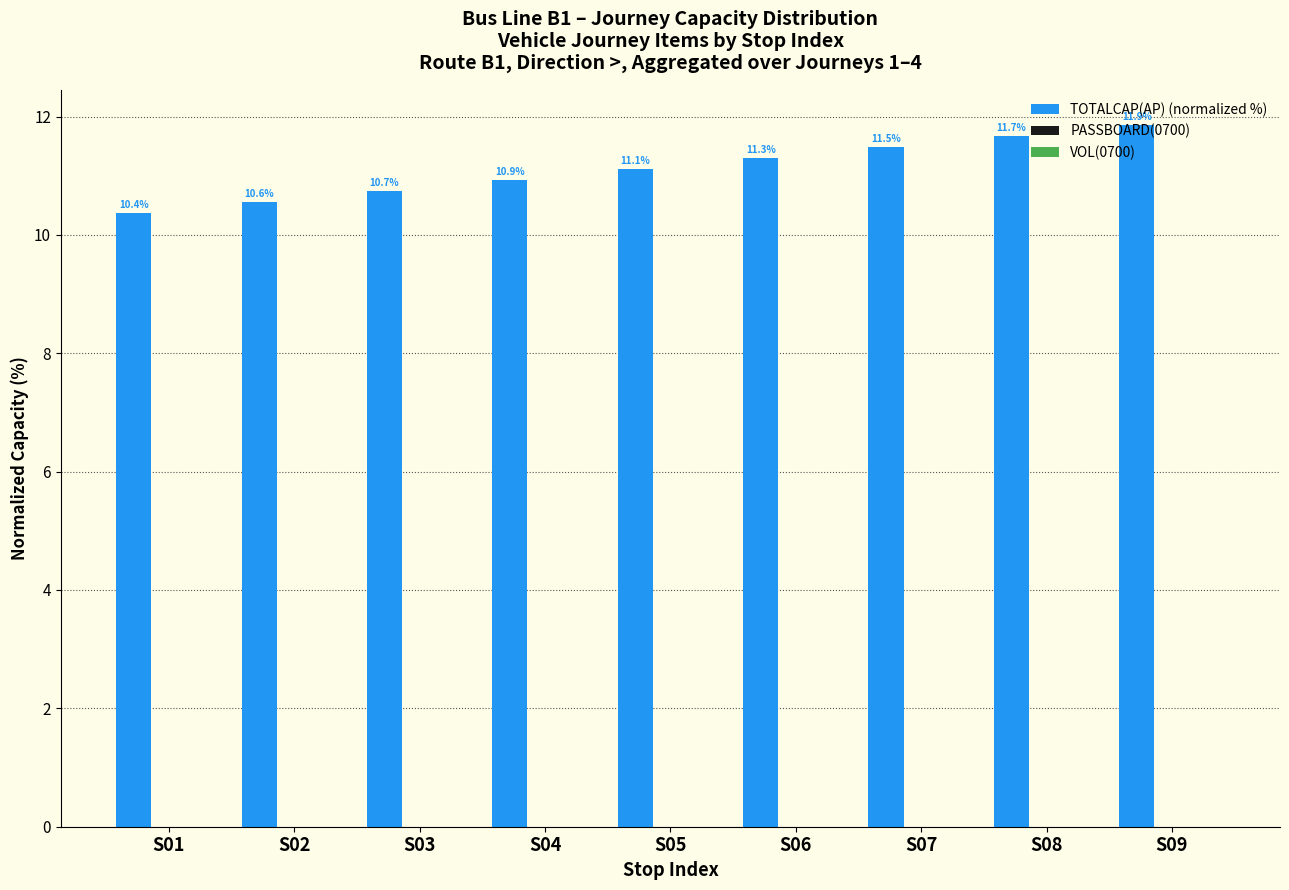

What is the value of the 3rd bar from the left?

10.7